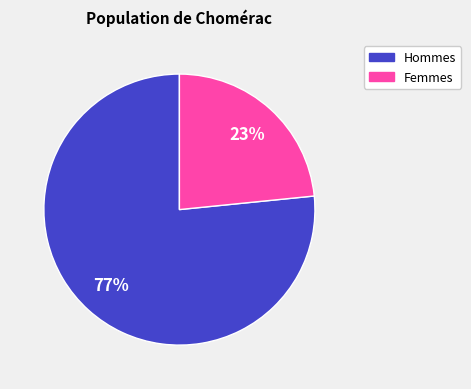

Does any single category account for the majority?

Yes